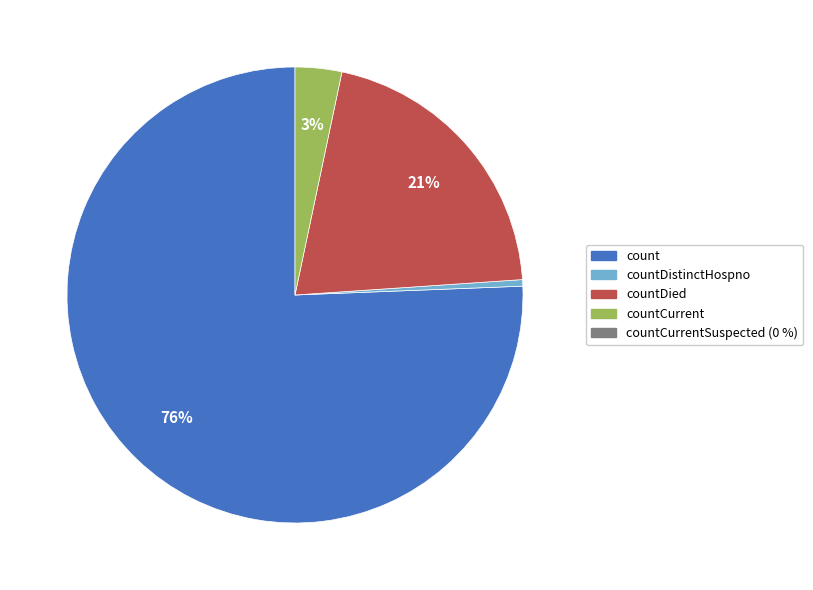

To the nearest percent, what is the average slice percentage?

25%